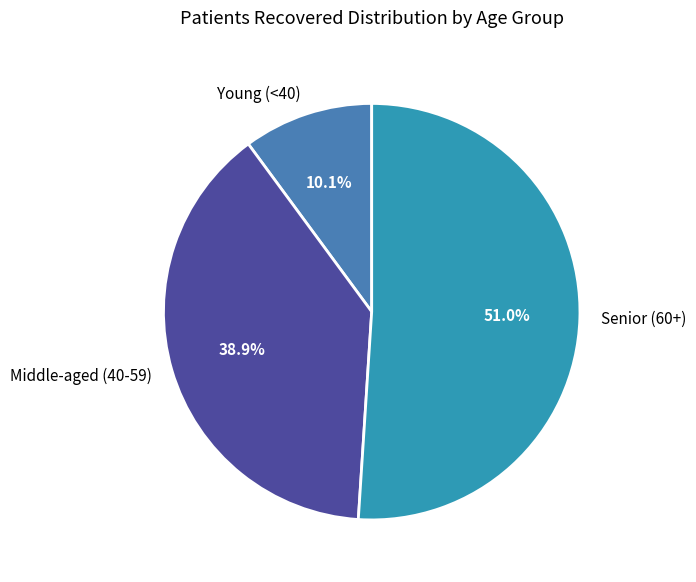

How many segments does this pie chart have?

3